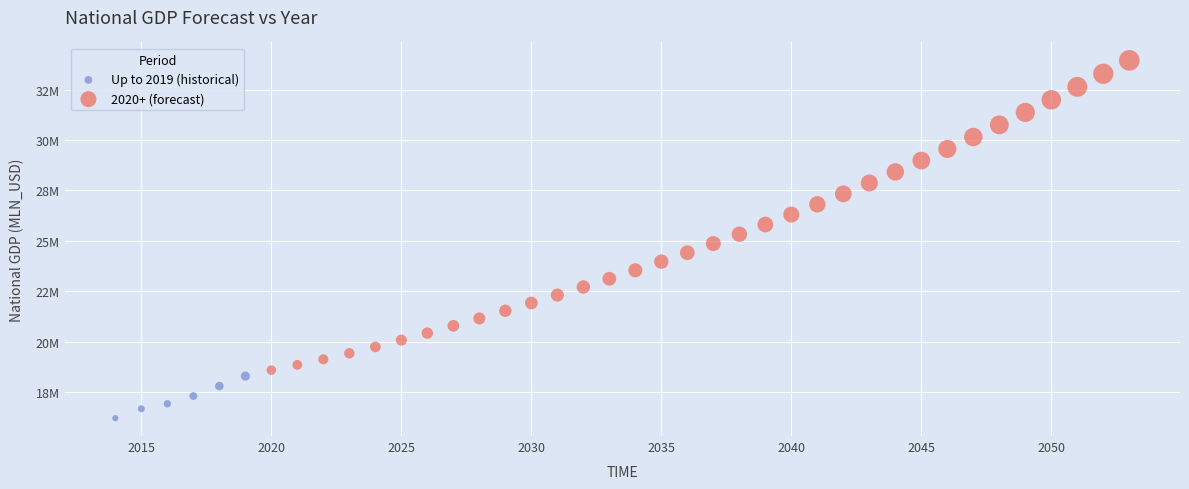

Which series reaches the maximum Y coordinate?

2020+ (forecast)